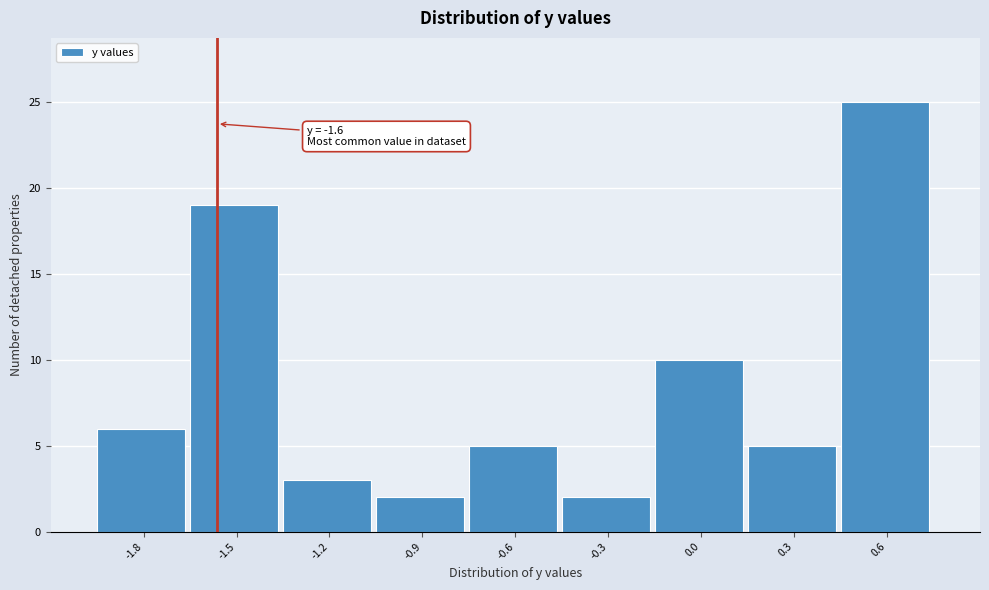

Reading left to right, transcribe all the data shown in this chart.

-1.8=6	-1.5=19	-1.2=3	-0.9=2	-0.6=5	-0.3=2	0.0=10	0.3=5	0.6=25